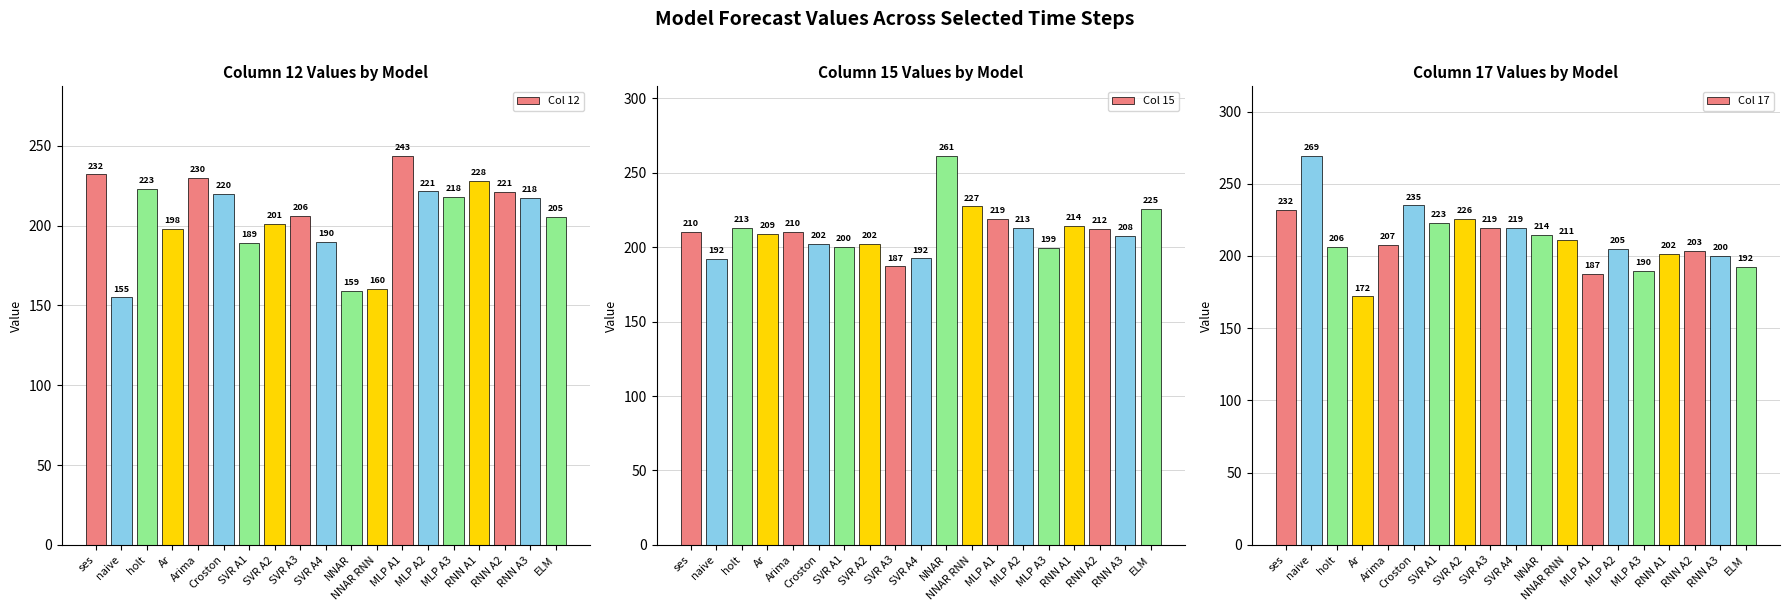

The Col 15 series shows 212.4 at RNN A2. True or false?

True